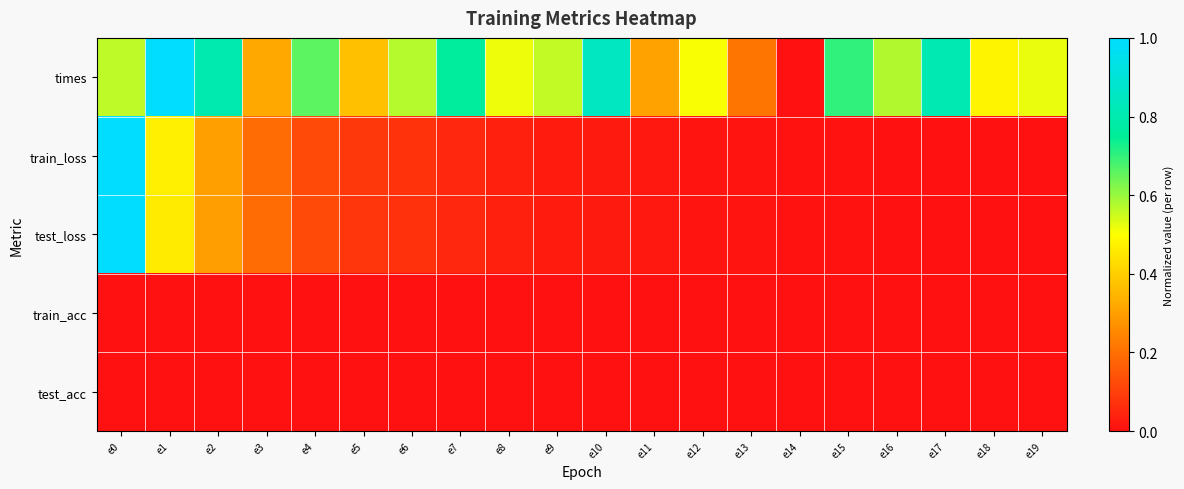

Reading left to right, extract all data points from this chart.

times: e0=0.6	e1=1.0	e2=0.8	e3=0.3	e4=0.7	e5=0.4	e6=0.6	e7=0.8	e8=0.5	e9=0.6	e10=0.8	e11=0.3	e12=0.5	e13=0.2	e14=0.0	e15=0.7	e16=0.6	e17=0.8	e18=0.5	e19=0.5
train_loss: e0=1.0	e1=0.5	e2=0.3	e3=0.2	e4=0.1	e5=0.1	e6=0.1	e7=0.1	e8=0.0	e9=0.0	e10=0.0	e11=0.0	e12=0.0	e13=0.0	e14=0.0	e15=0.0	e16=0.0	e17=0.0	e18=0.0	e19=0.0
test_loss: e0=1.0	e1=0.5	e2=0.3	e3=0.2	e4=0.1	e5=0.1	e6=0.1	e7=0.0	e8=0.0	e9=0.0	e10=0.0	e11=0.0	e12=0.0	e13=0.0	e14=0.0	e15=0.0	e16=0.0	e17=0.0	e18=0.0	e19=0.0
train_acc: e0=0.0	e1=0.0	e2=0.0	e3=0.0	e4=0.0	e5=0.0	e6=0.0	e7=0.0	e8=0.0	e9=0.0	e10=0.0	e11=0.0	e12=0.0	e13=0.0	e14=0.0	e15=0.0	e16=0.0	e17=0.0	e18=0.0	e19=0.0
test_acc: e0=0.0	e1=0.0	e2=0.0	e3=0.0	e4=0.0	e5=0.0	e6=0.0	e7=0.0	e8=0.0	e9=0.0	e10=0.0	e11=0.0	e12=0.0	e13=0.0	e14=0.0	e15=0.0	e16=0.0	e17=0.0	e18=0.0	e19=0.0